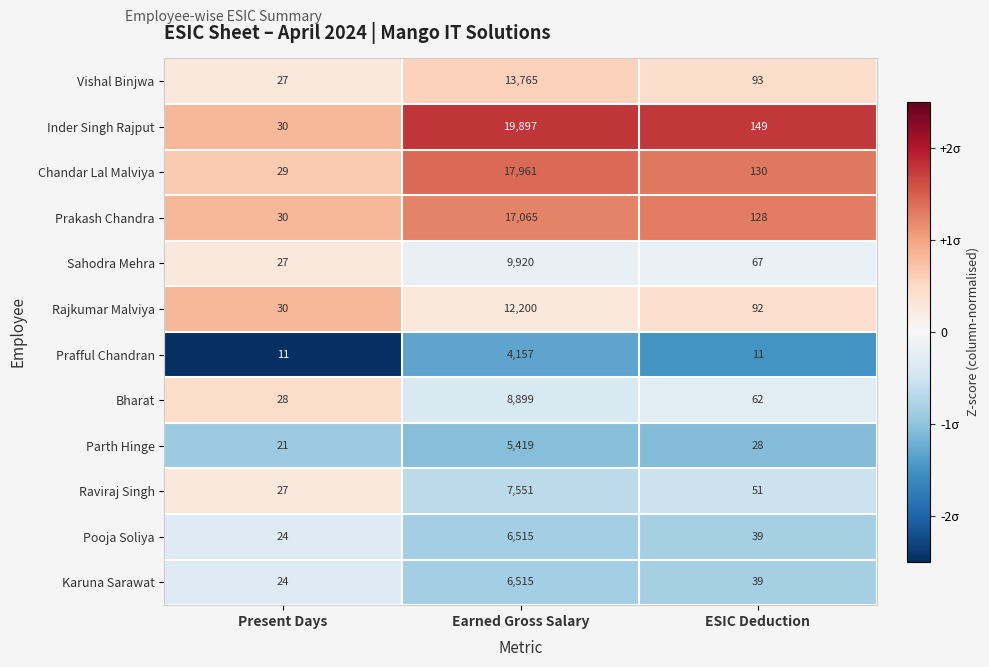

What is the sum of all Prafful Chandran values?

4179